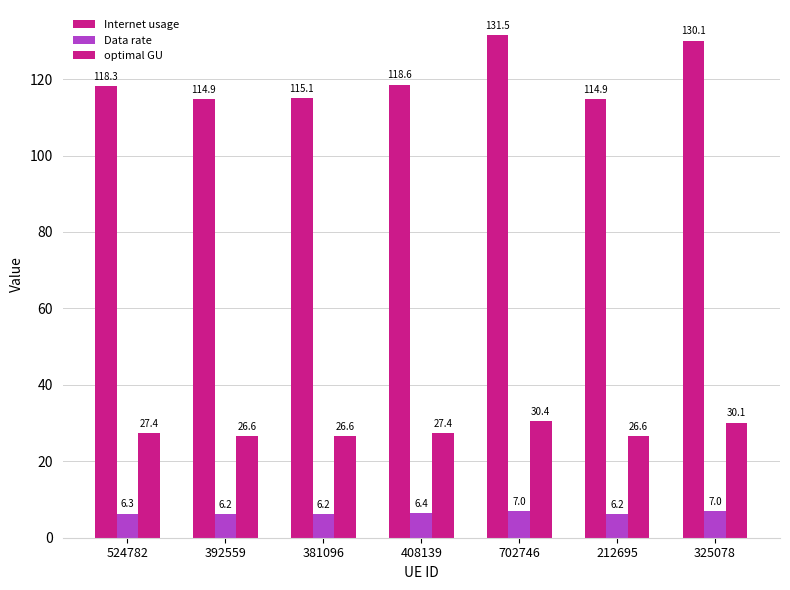

How many values in the optimal GU series exceed 27?

4